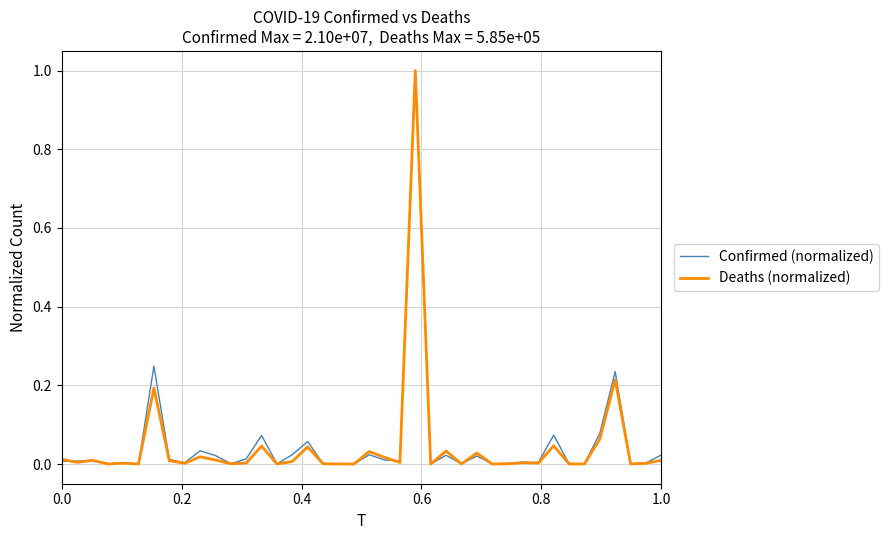

What is the highest value of the Confirmed (normalized) series?

1.0